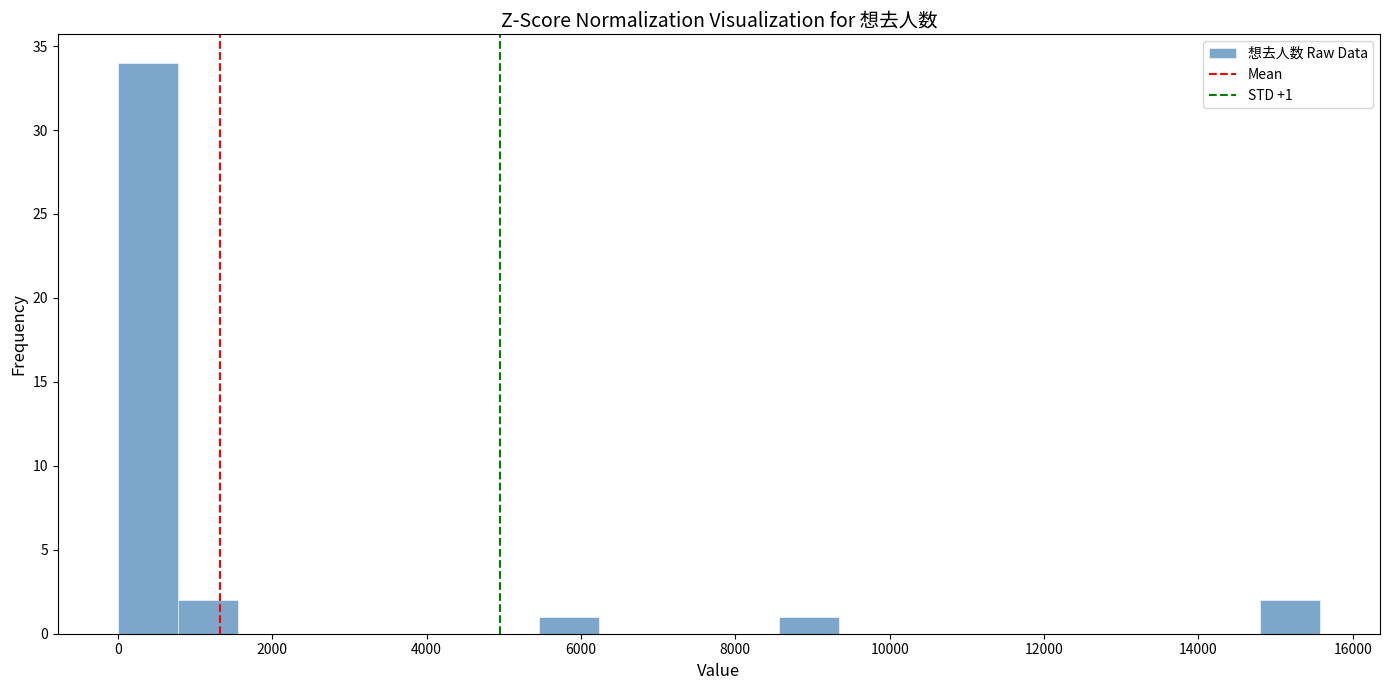

Read against the x-axis, roughly where is the centre of the tallest bar?

400